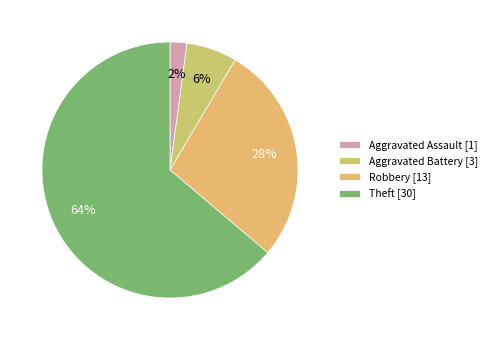

Which slice is the largest?

Theft